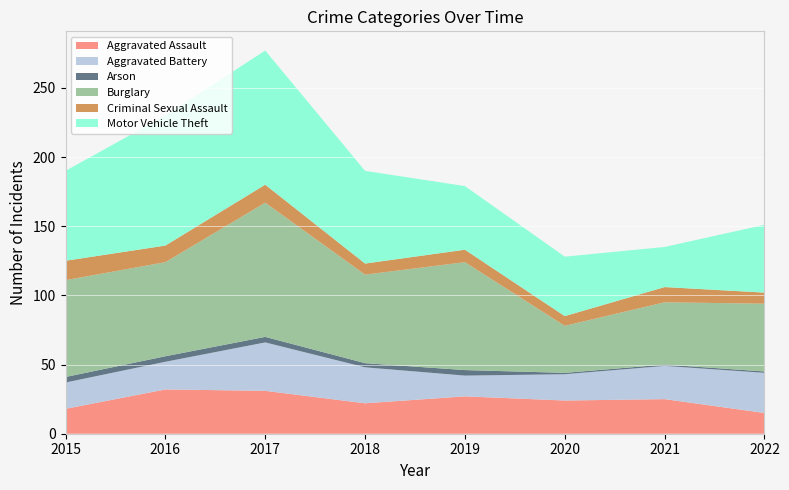

Reading right to left, transcribe all the data shown in this chart.

Aggravated Assault: 15	25	24	27	22	31	32	18
Aggravated Battery: 29	24	19	15	26	35	20	19
Arson: 1	1	1	4	3	4	4	4
Burglary: 49	45	34	78	64	97	68	70
Criminal Sexual Assault: 8	11	7	9	8	13	12	14
Motor Vehicle Theft: 49	29	43	46	67	97	94	65